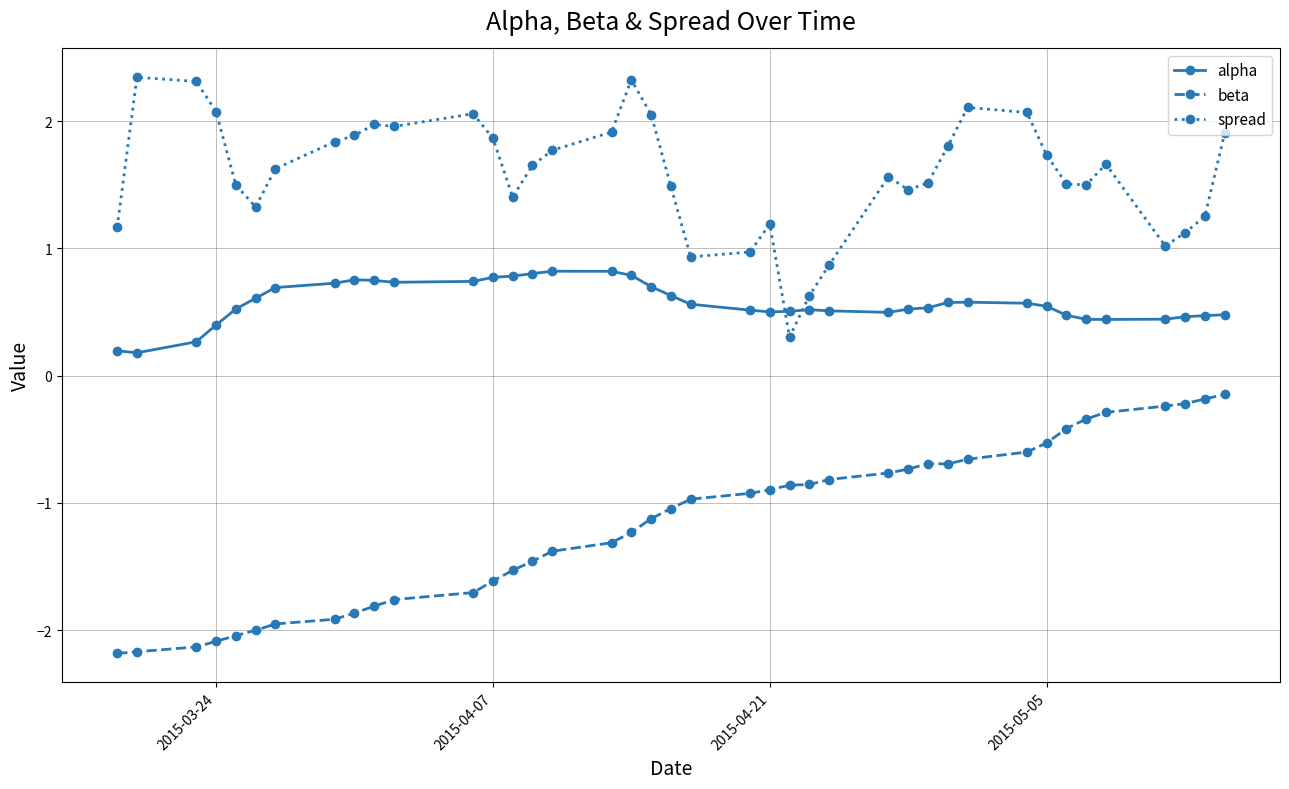

List the series in order of their peak value, highest first.

spread, alpha, beta